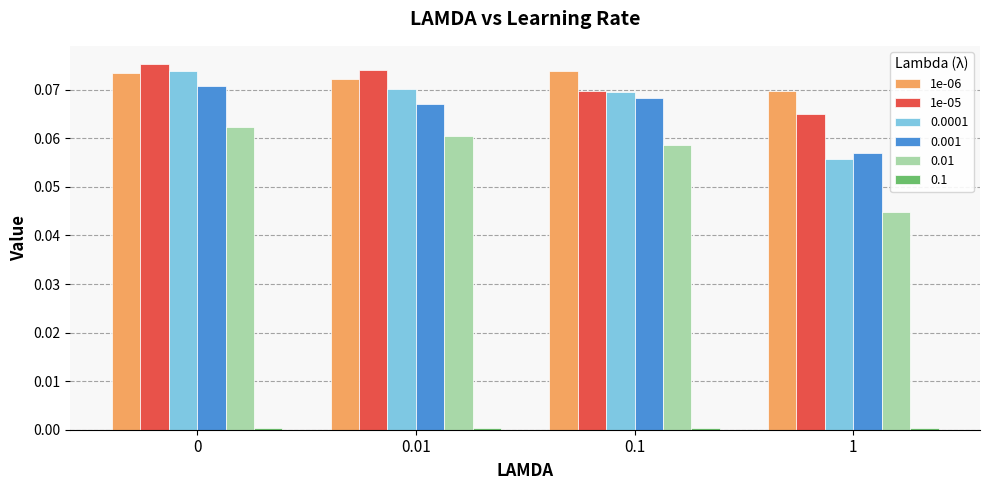

How many 1e-05 values are between 0 and 1?

4